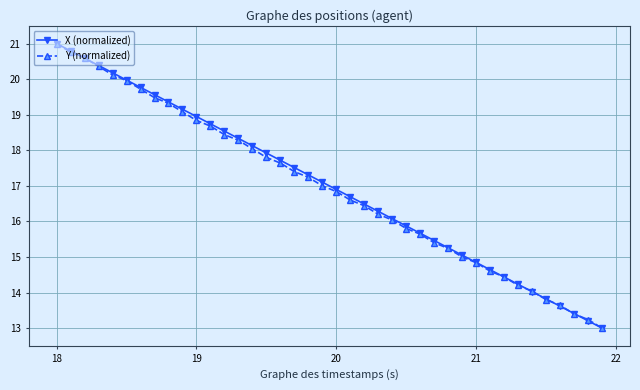

What is the value of the Y (normalized) point at the 34th from the left?

14.2